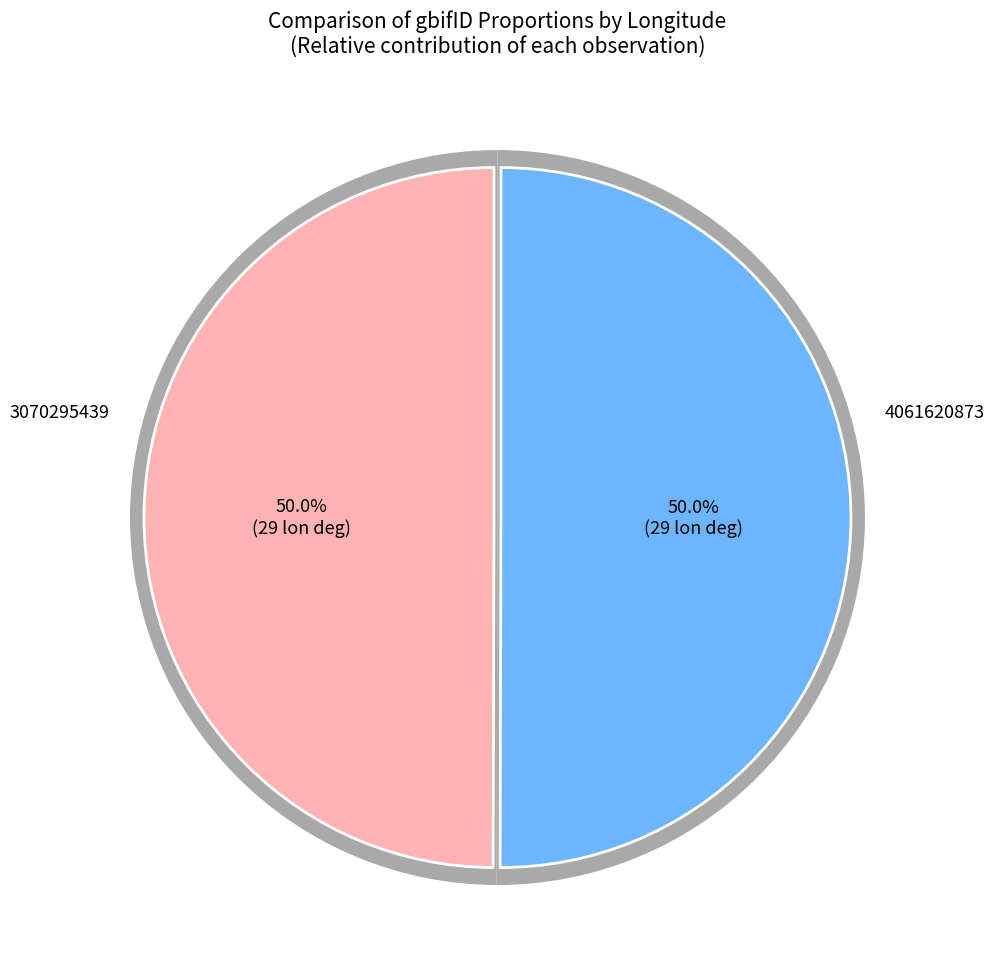

What percentage is the 3070295439 slice, to the nearest percent?

50%